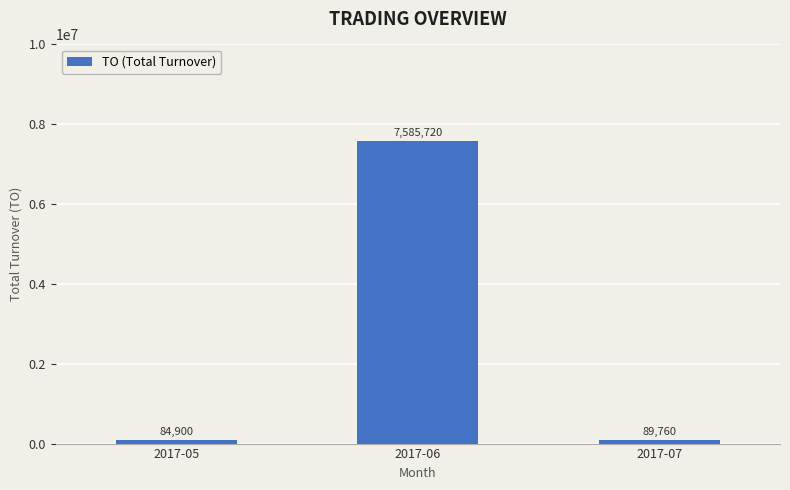

Between 2017-05 and 2017-06, which is larger?

2017-06